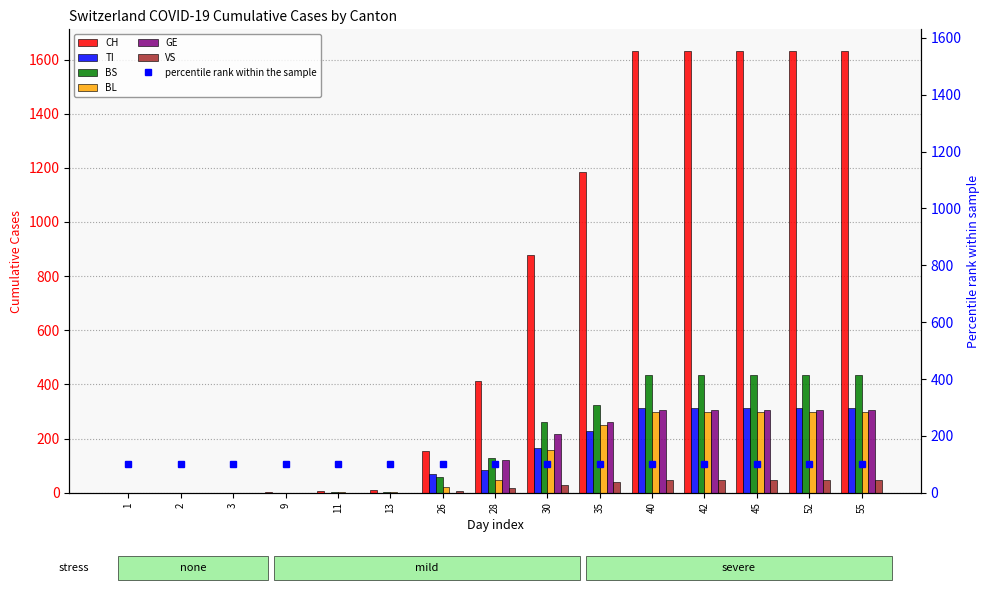

How many data points does each series have?

15